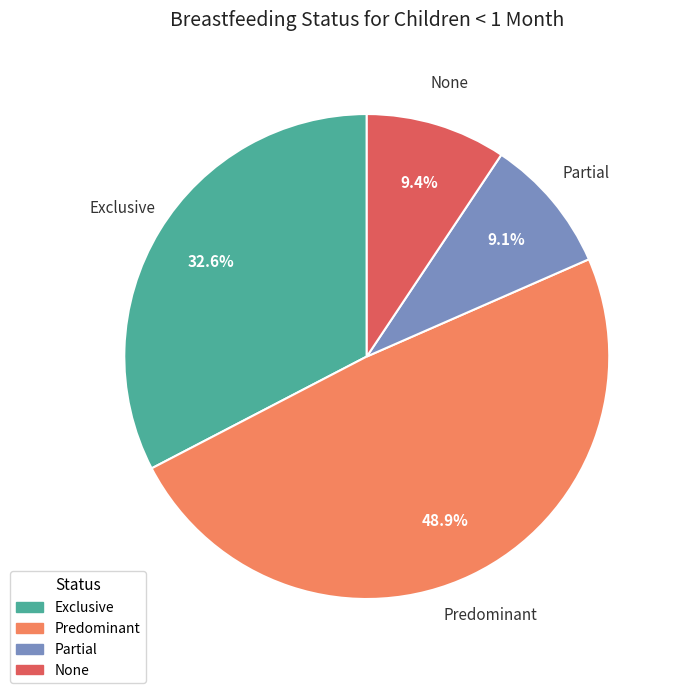

What percentage is NOT represented by Exclusive?

67.4%